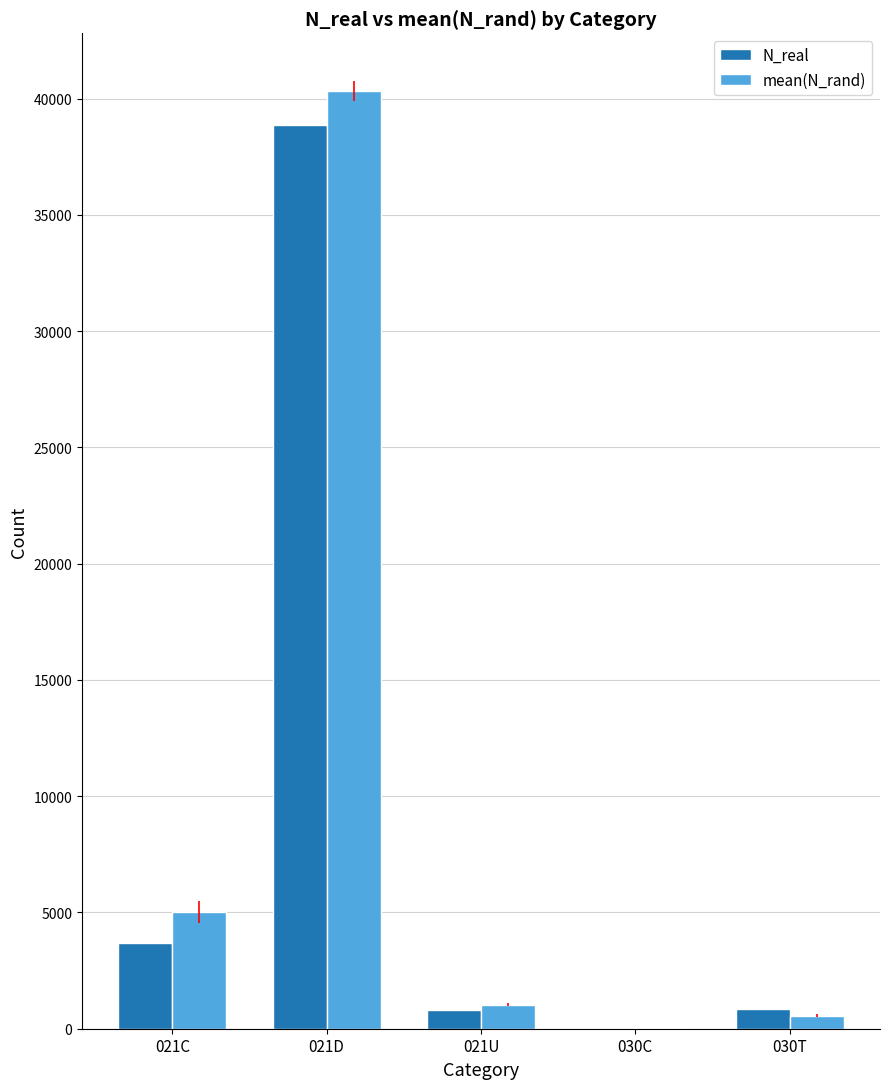

At which category does the chart reach its peak across all series?

021D